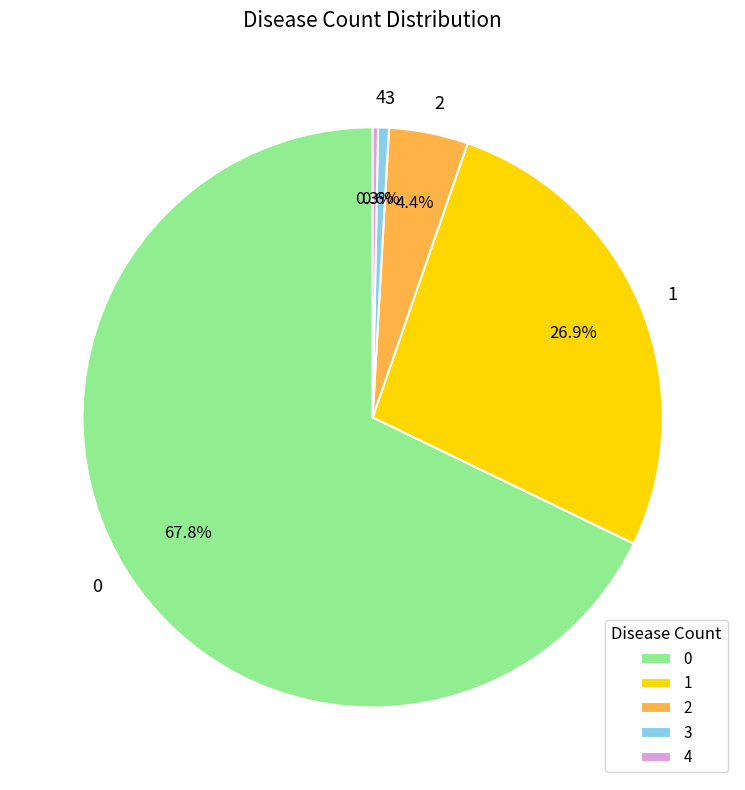

What is the total percentage of 3 and 1?

27.5%